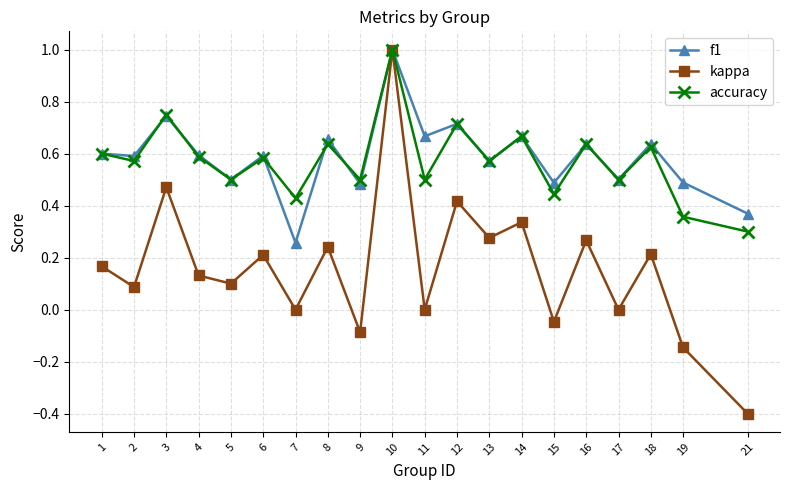

Which series has the largest total across all categories?

f1